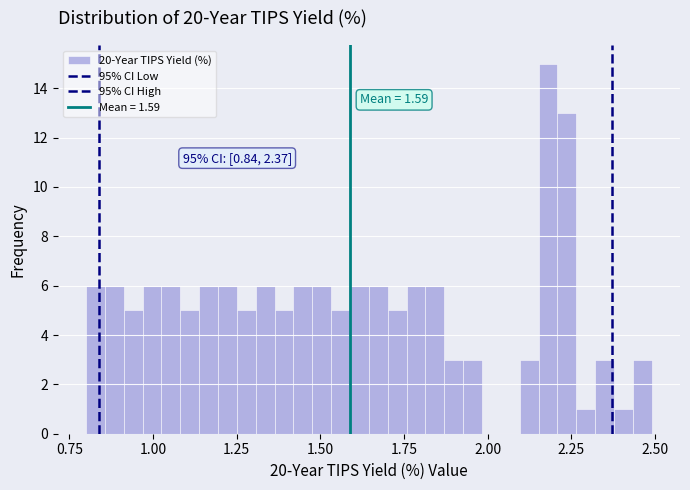

Read against the x-axis, roughly where is the centre of the tallest bar?

2.20